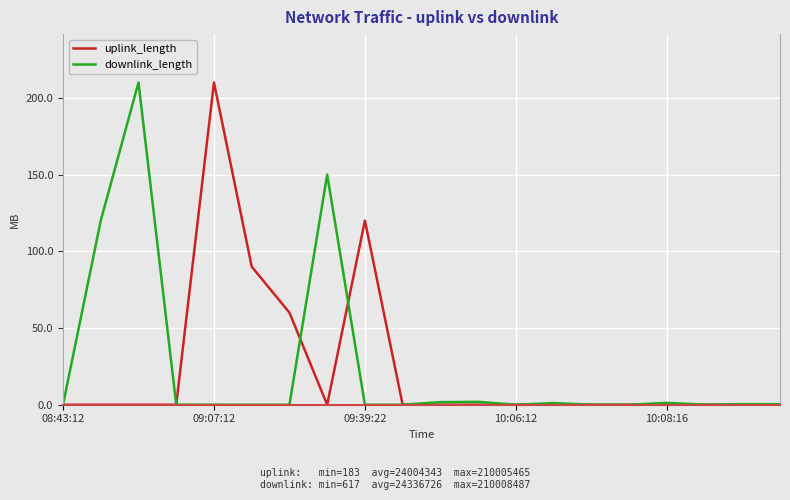

In downlink_length, how many points are lower than both neighbors (excluding endpoints)?

6